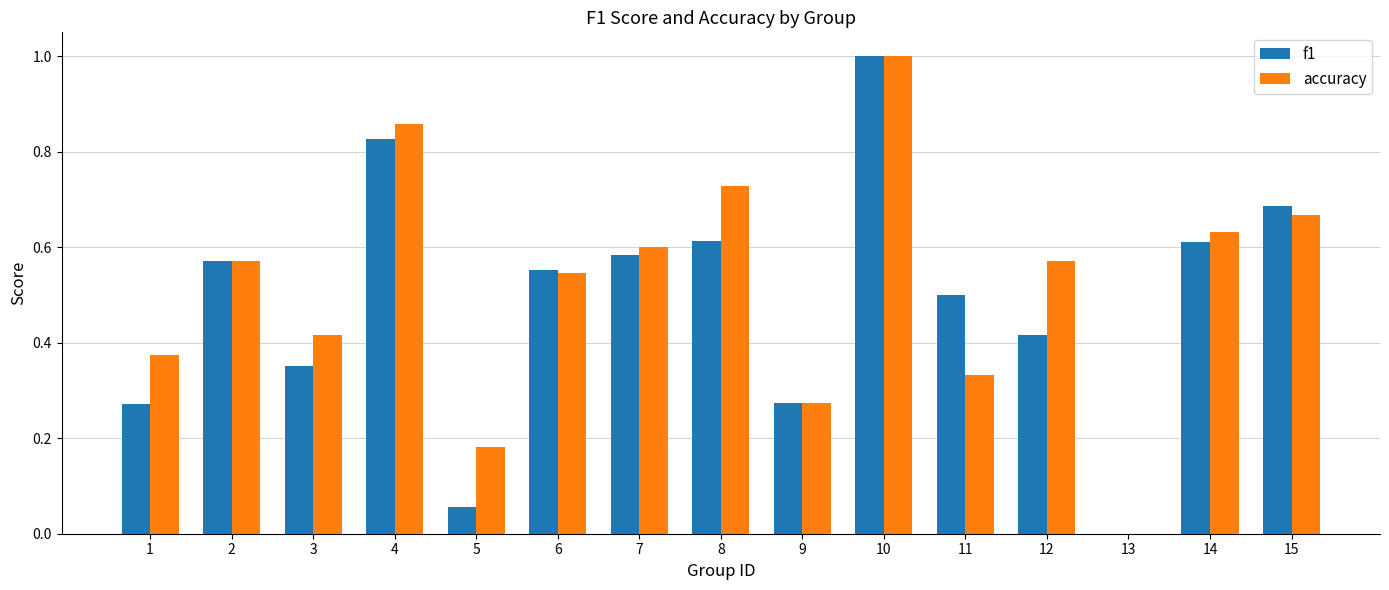

What is the sum of all f1 values?

7.3